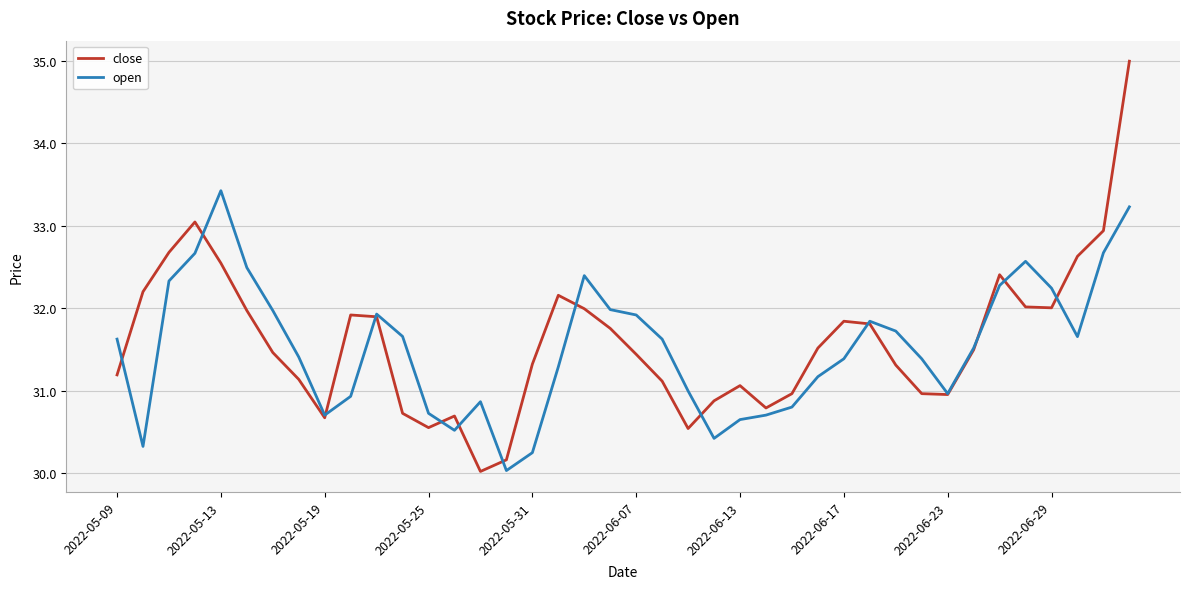

Does the chart have visible grid lines?

Yes